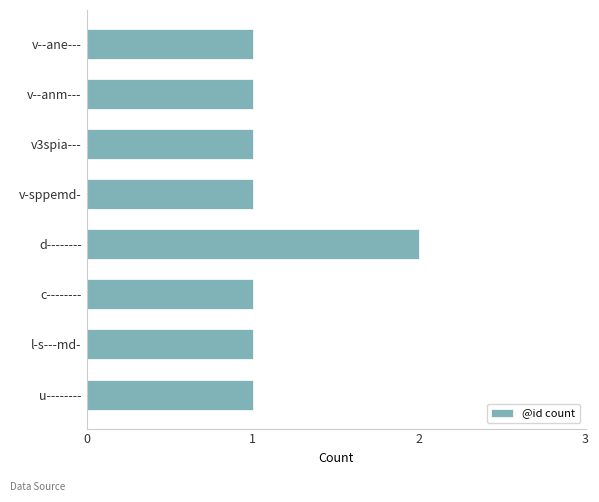

Which category has the highest value across all series?

d--------